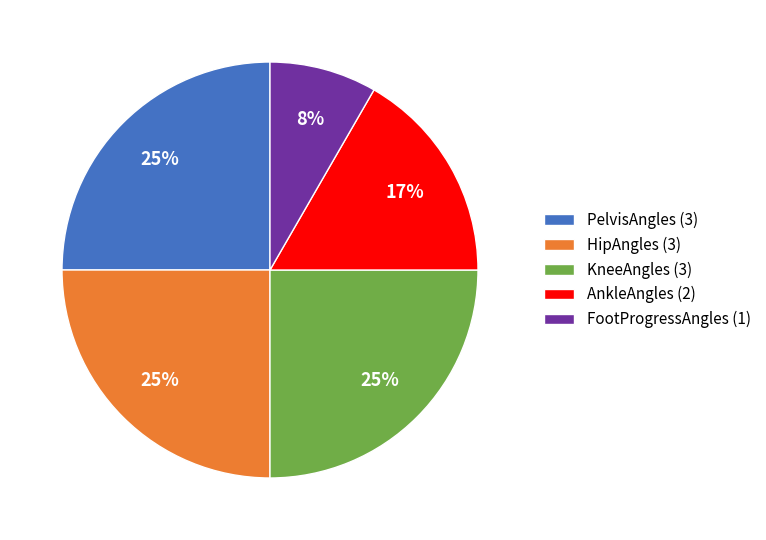

Between AnkleAngles (2) and KneeAngles (3), which is larger?

KneeAngles (3)